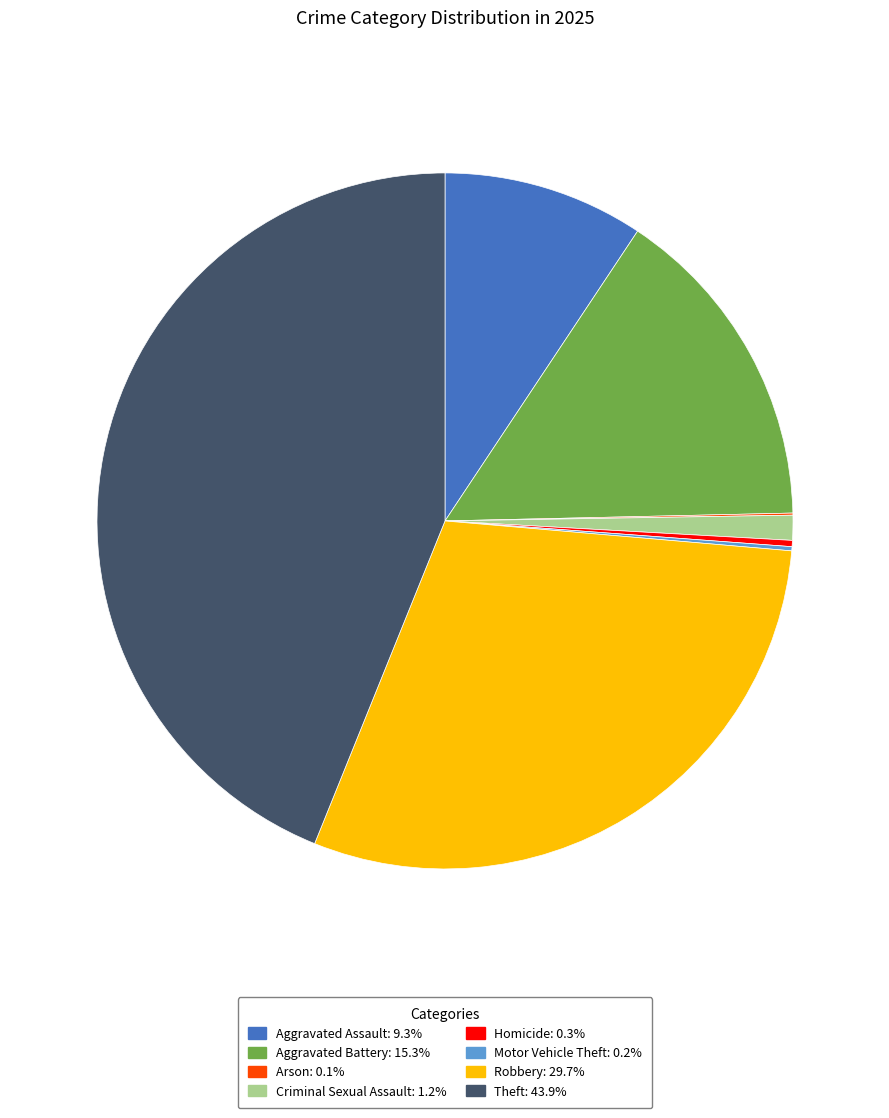

Which category has the biggest portion of the pie?

Theft